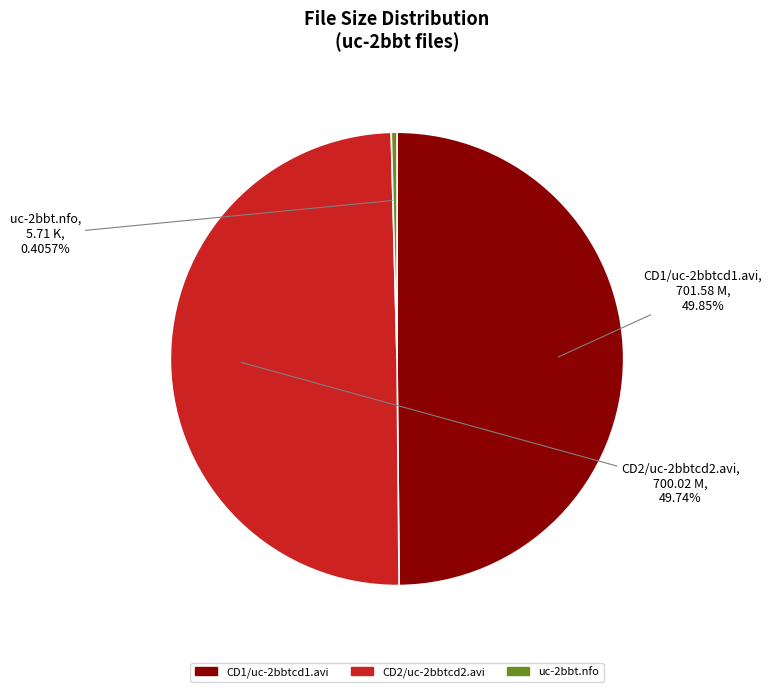

To the nearest percent, what is the difference between the largest and smallest slice percentages?

49%